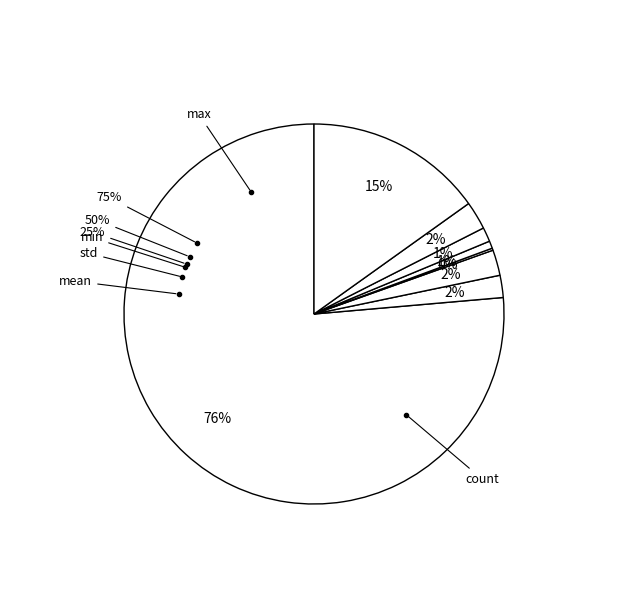

Combined, what portion of the pie is std and max?

17.3%